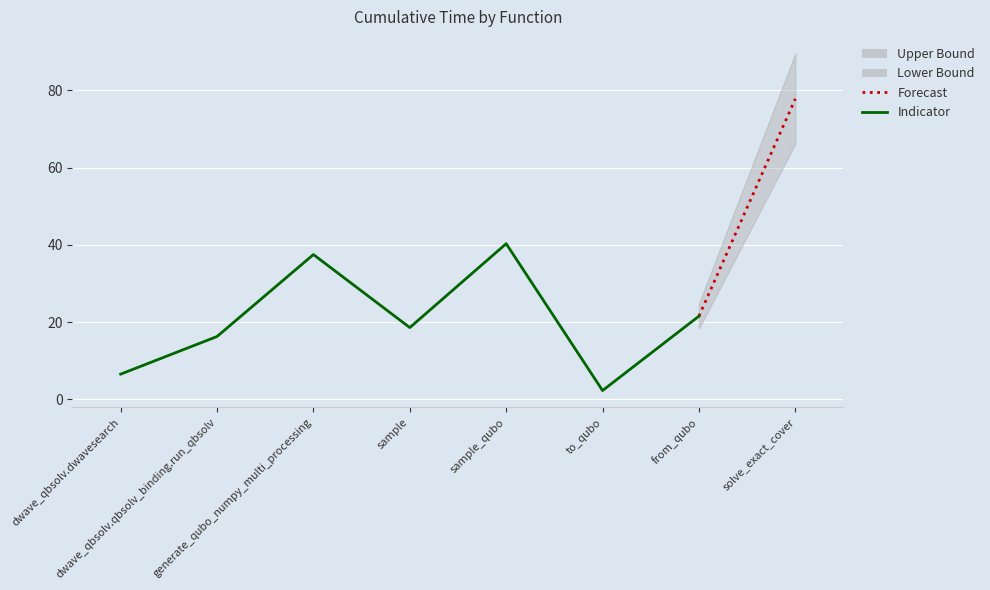

True or false: the data has more than 2 interior local peaks.

False